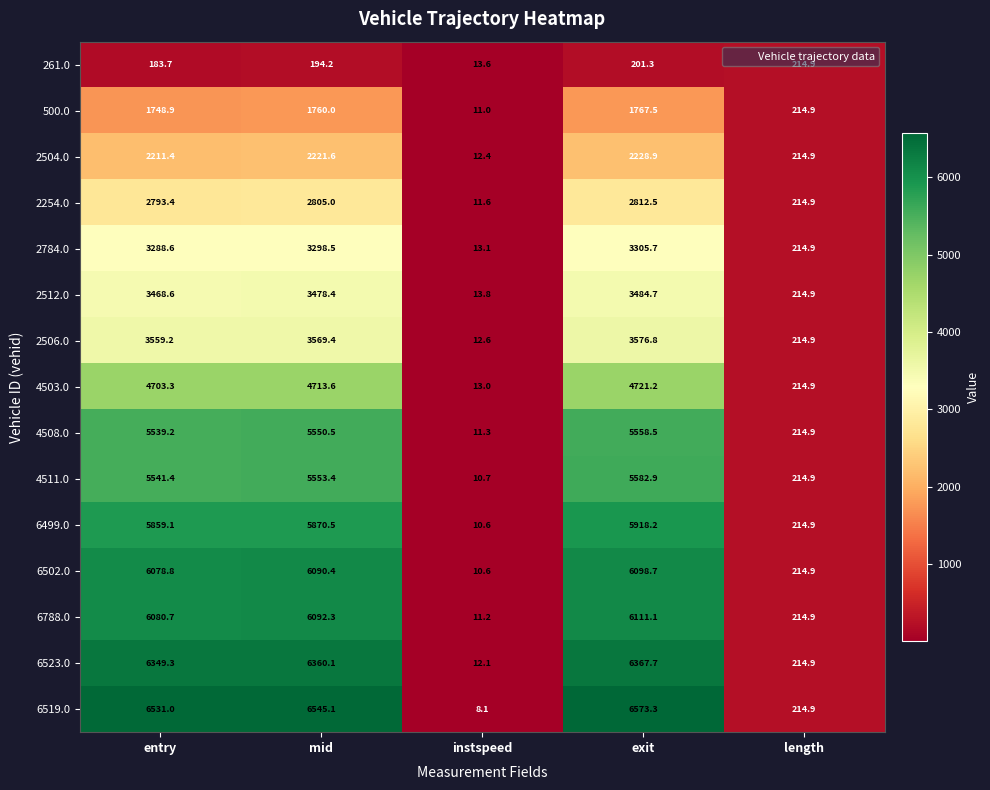

Read the 6499.0 value at exit.

5918.2